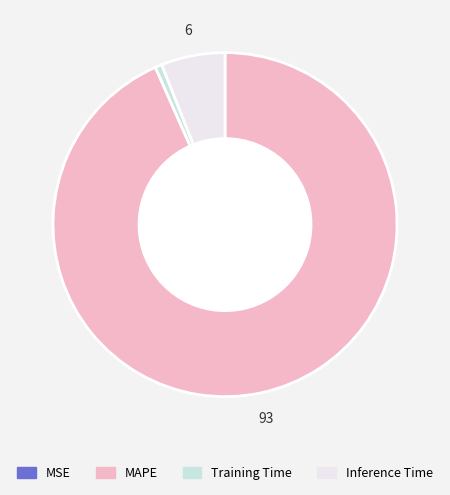

What is the largest slice in the pie chart?

MAPE